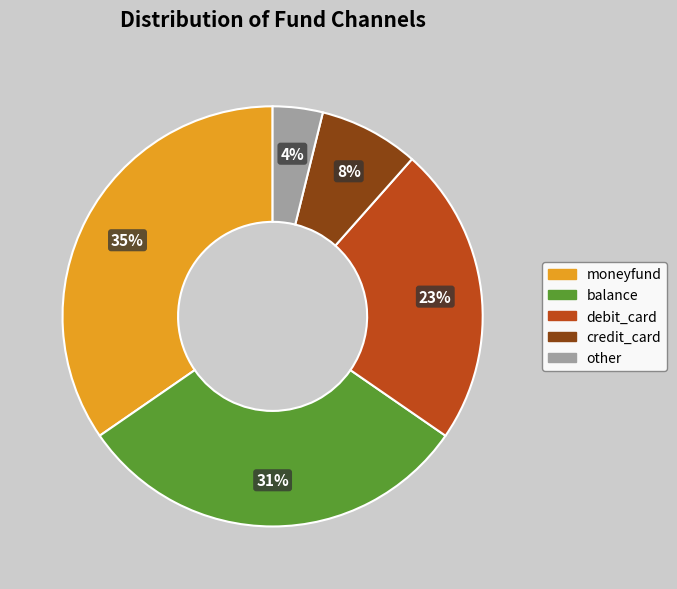

Does balance account for over 50% of the chart?

No